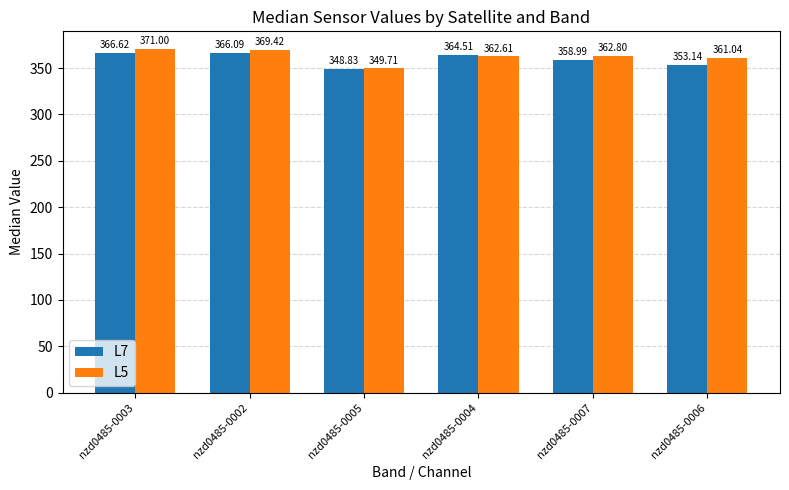

How many values in the L7 series exceed 364?

3